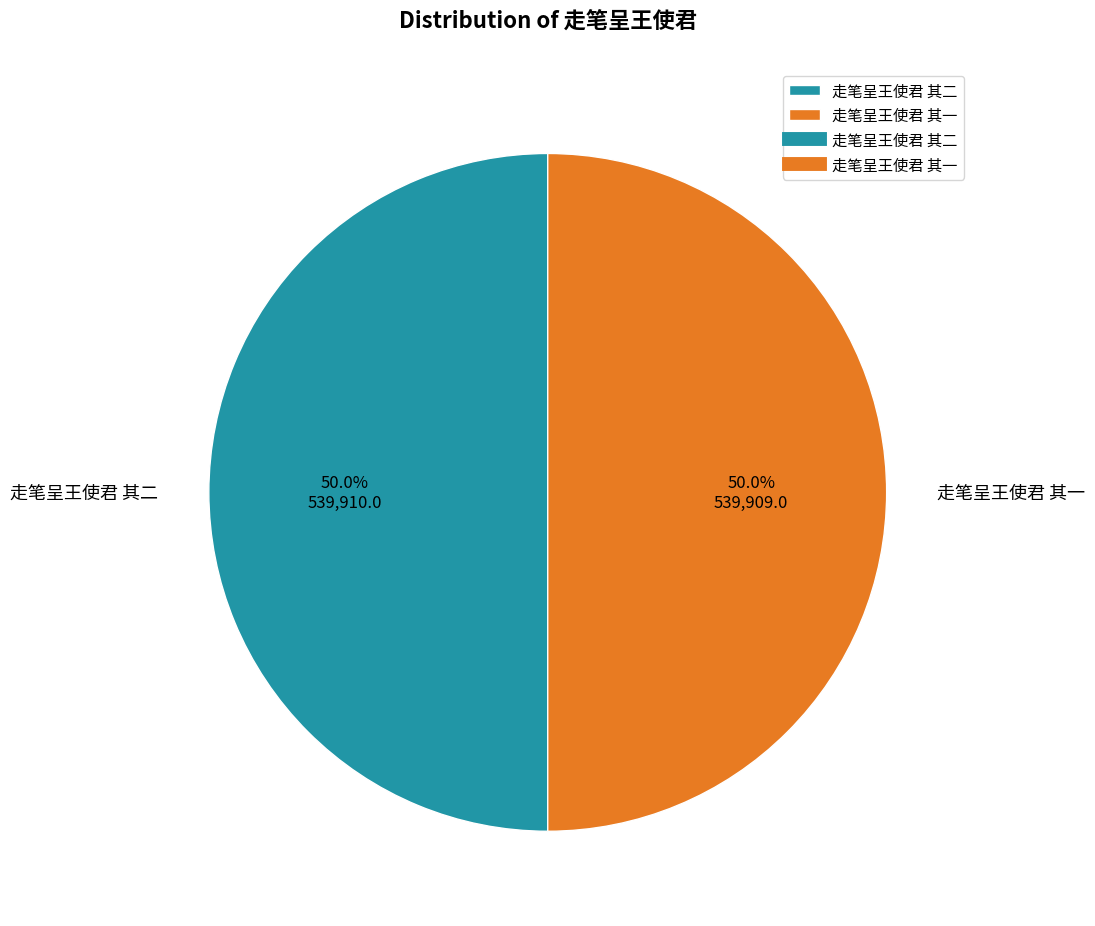

What percentage is NOT represented by 走笔呈王使君 其二?

50.0%